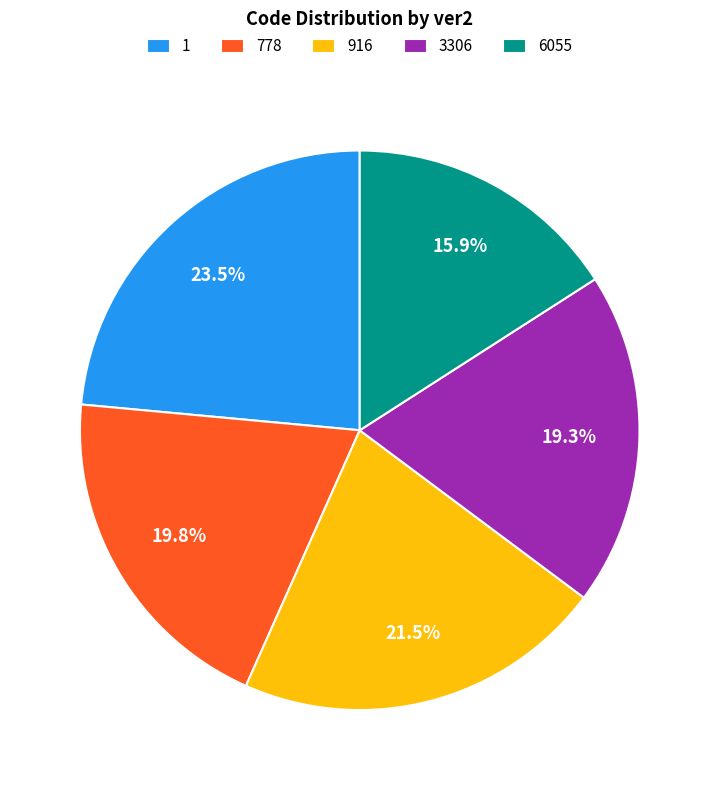

The 778 slice represents 20% of the pie. True or false?

True